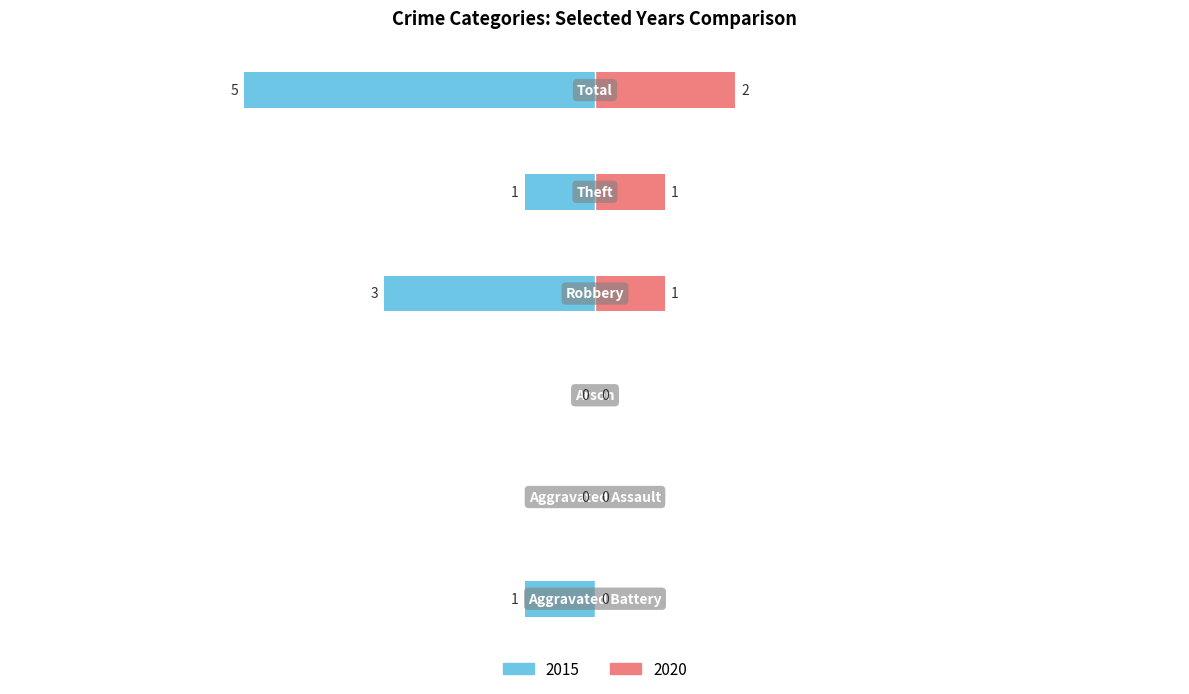

How many bars are there in each group?

2